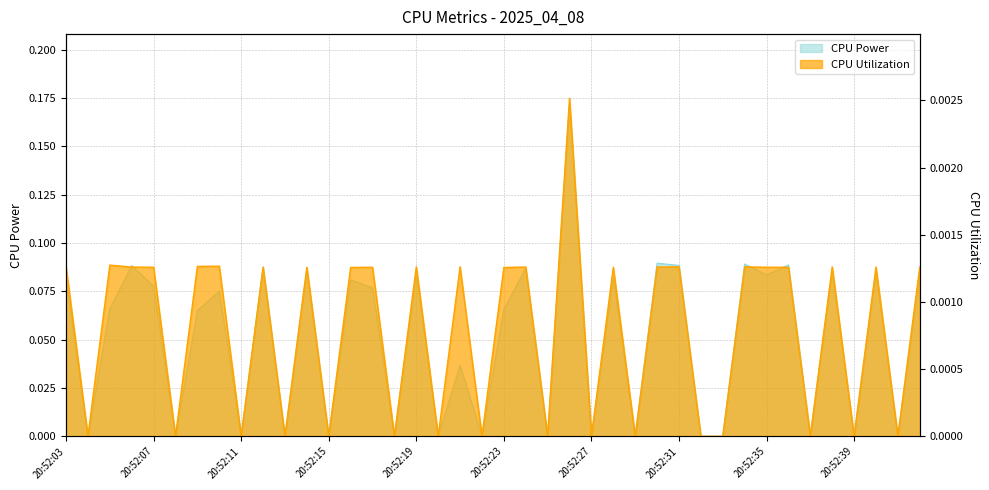

Is it true that CPU Utilization equals 0.0 at 20:52:38?

False